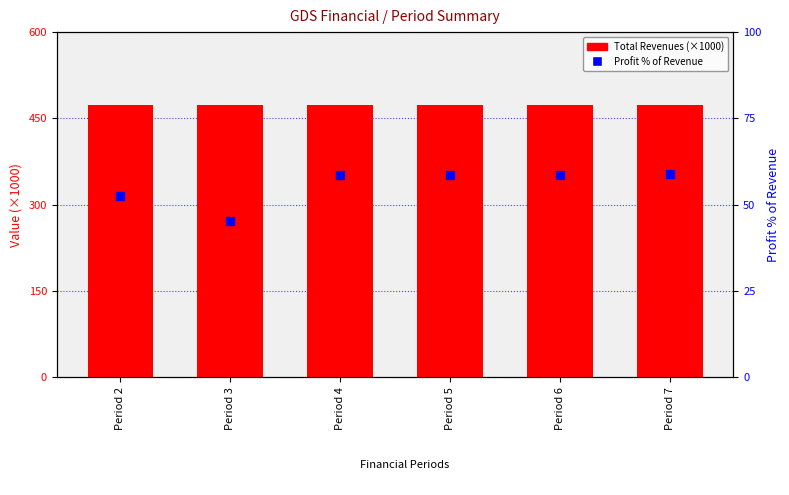

At which category is the sum across all series the highest?

Period 7